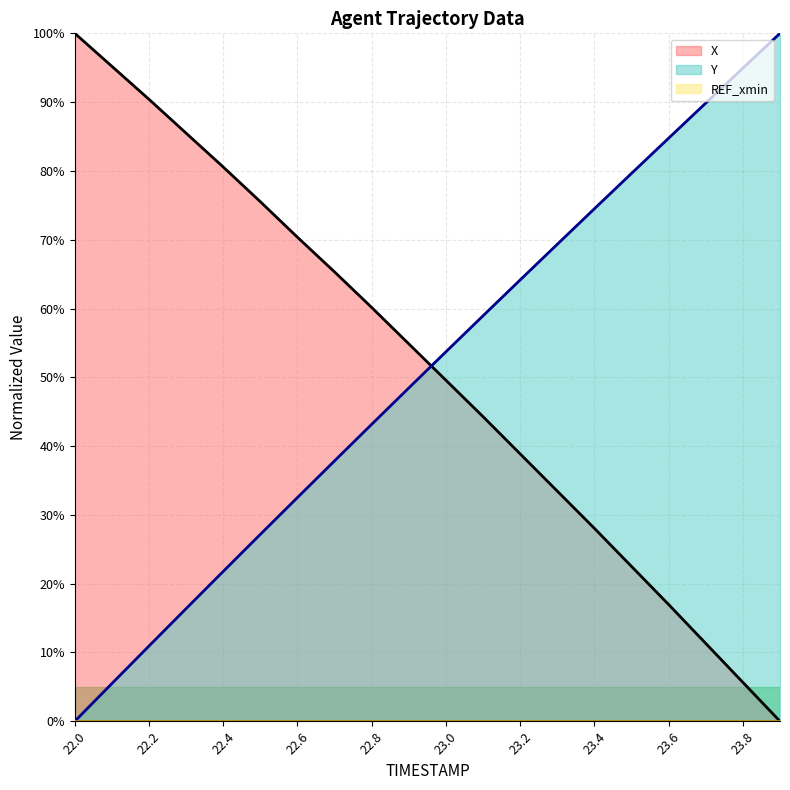

How many lines are shown in the chart?

3